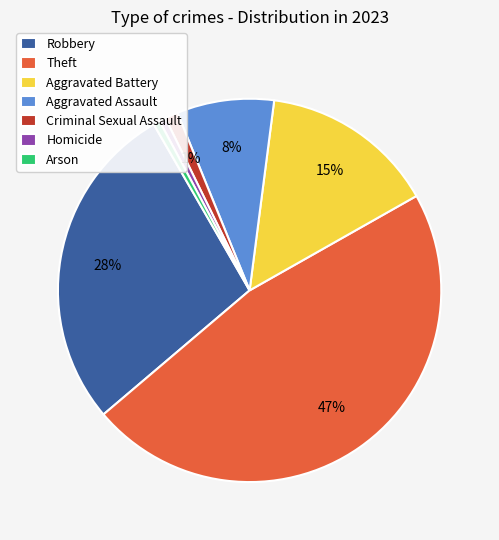

Combined, do Arson and Criminal Sexual Assault account for over 50%?

No